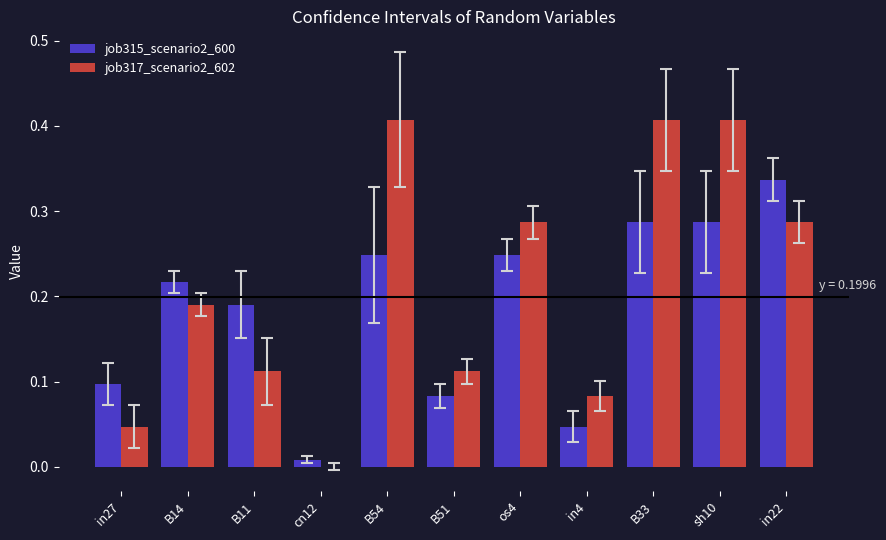

Is the value of job317_scenario2_602 at B11 greater than the value of job315_scenario2_600 at in4?

Yes